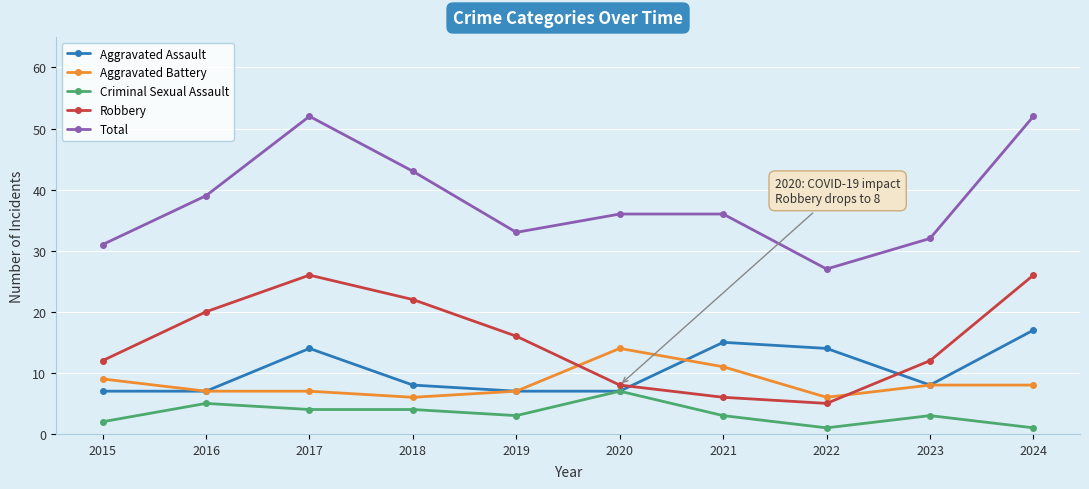

At 2022, list the series in order from smallest to largest.

Criminal Sexual Assault, Robbery, Aggravated Battery, Aggravated Assault, Total